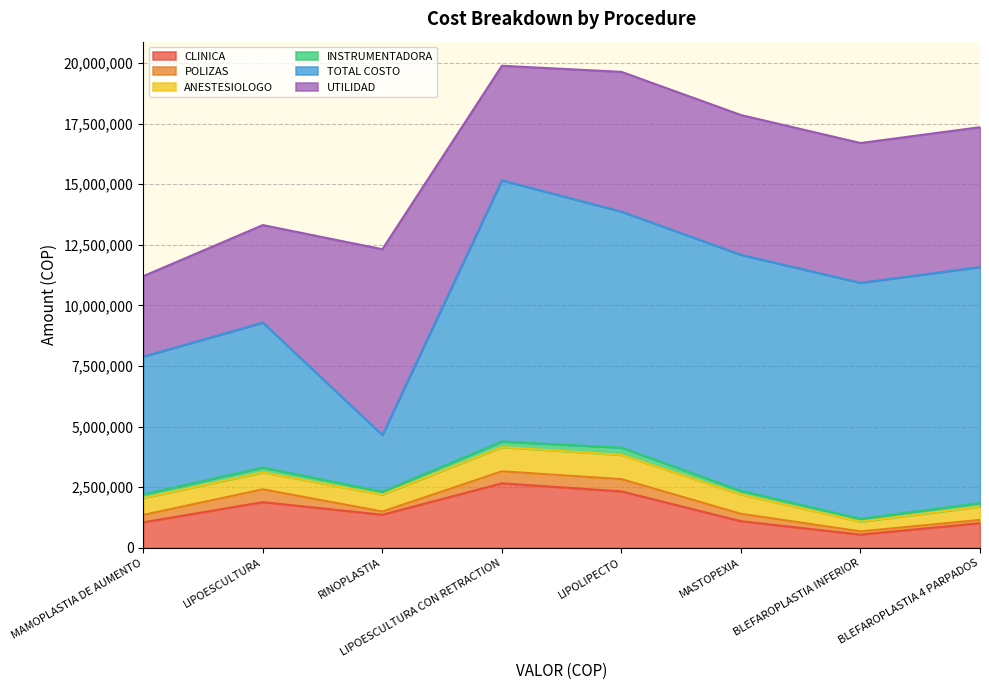

True or false: INSTRUMENTADORA has a value of 120000 at BLEFAROPLASTIA INFERIOR.

True